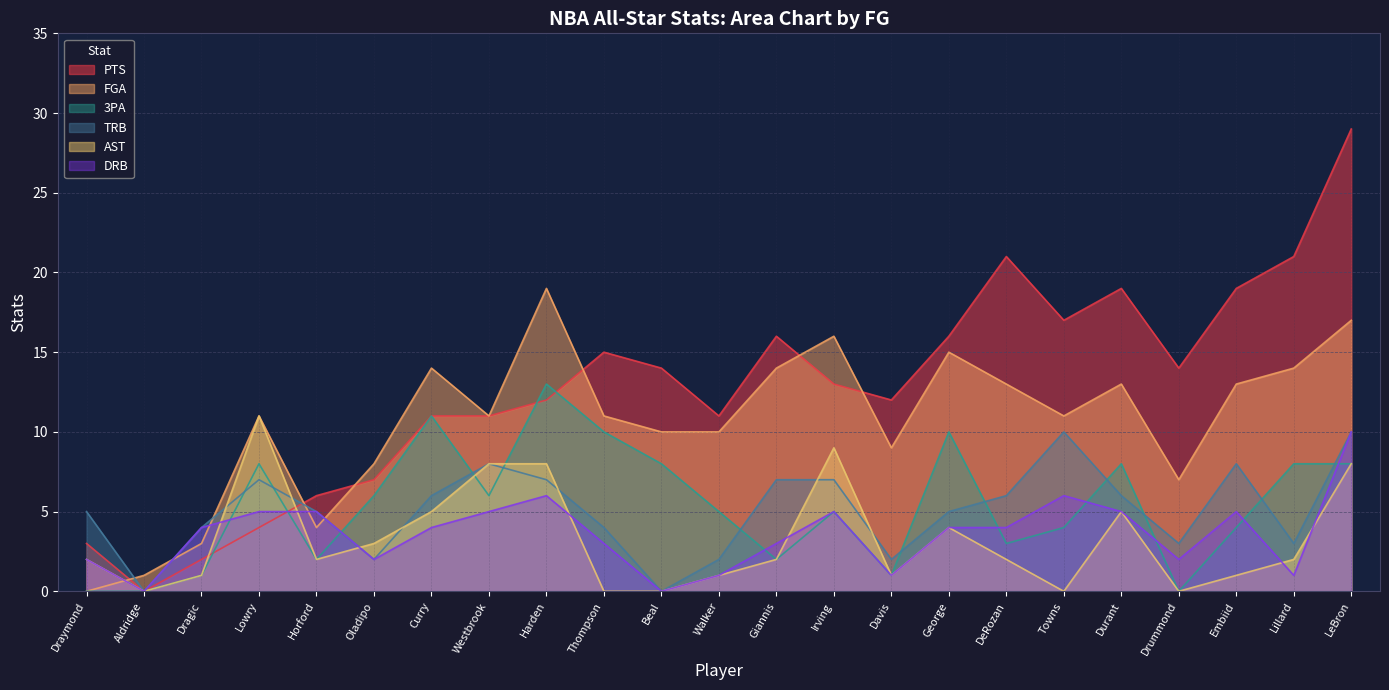

The PTS series shows 21 at Lillard. True or false?

True